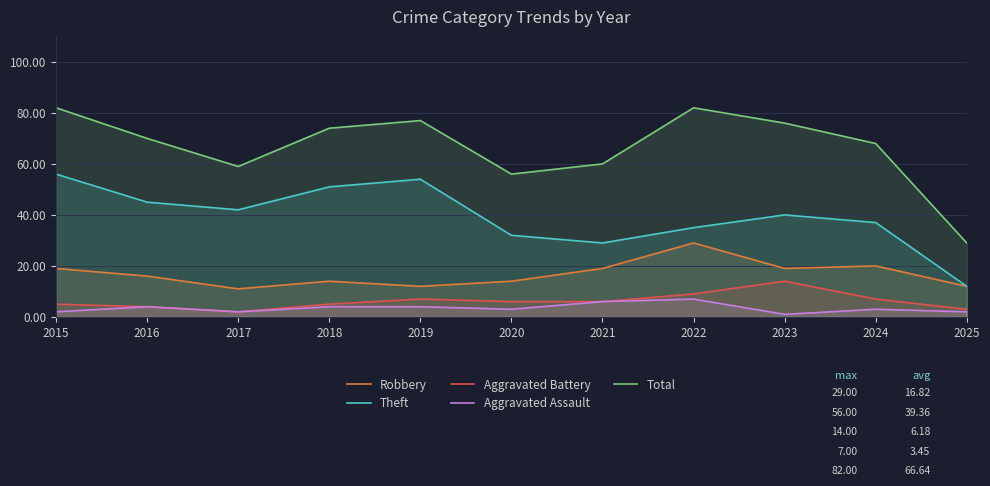

Is it true that Total equals 96 at 2021?

False